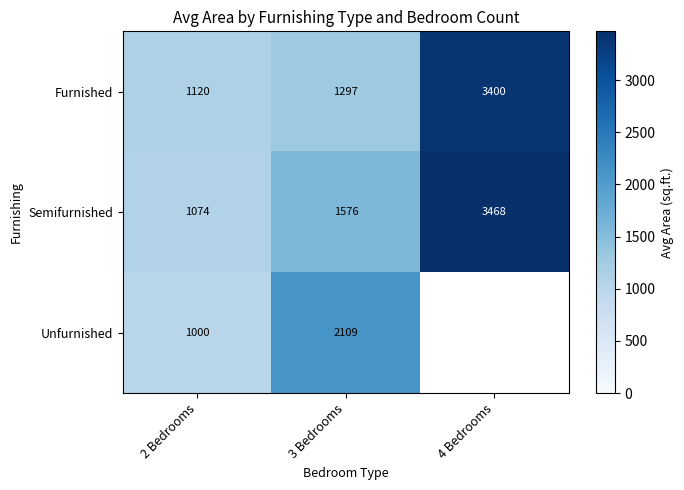

At which label is Furnished closest to 2260?

3 Bedrooms